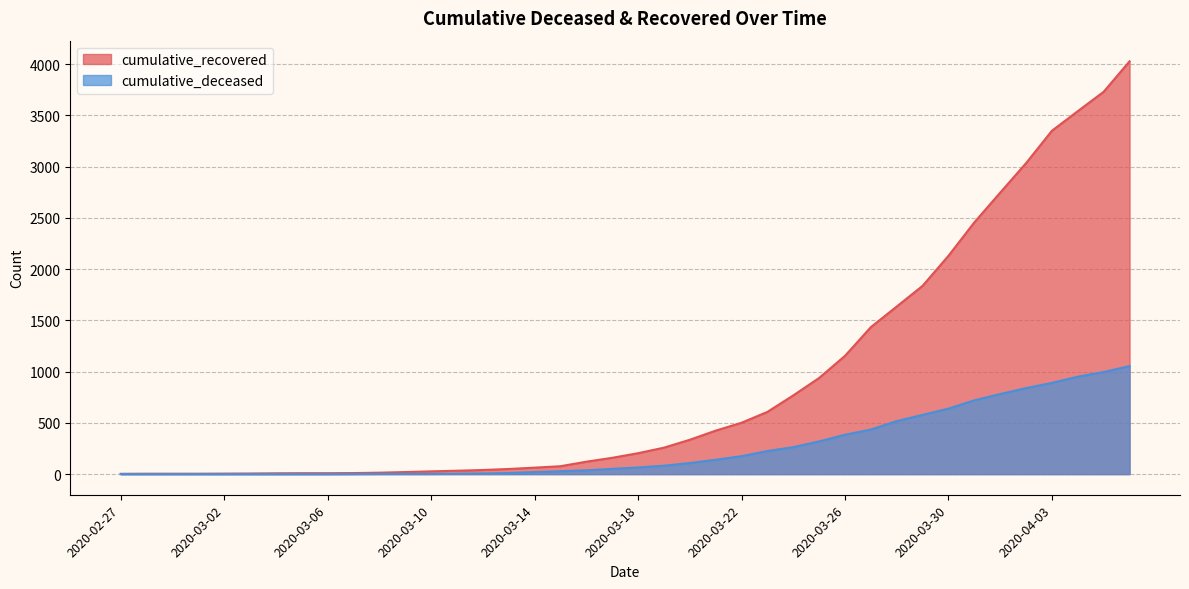

True or false: cumulative_deceased and cumulative_recovered cross at least once.

False